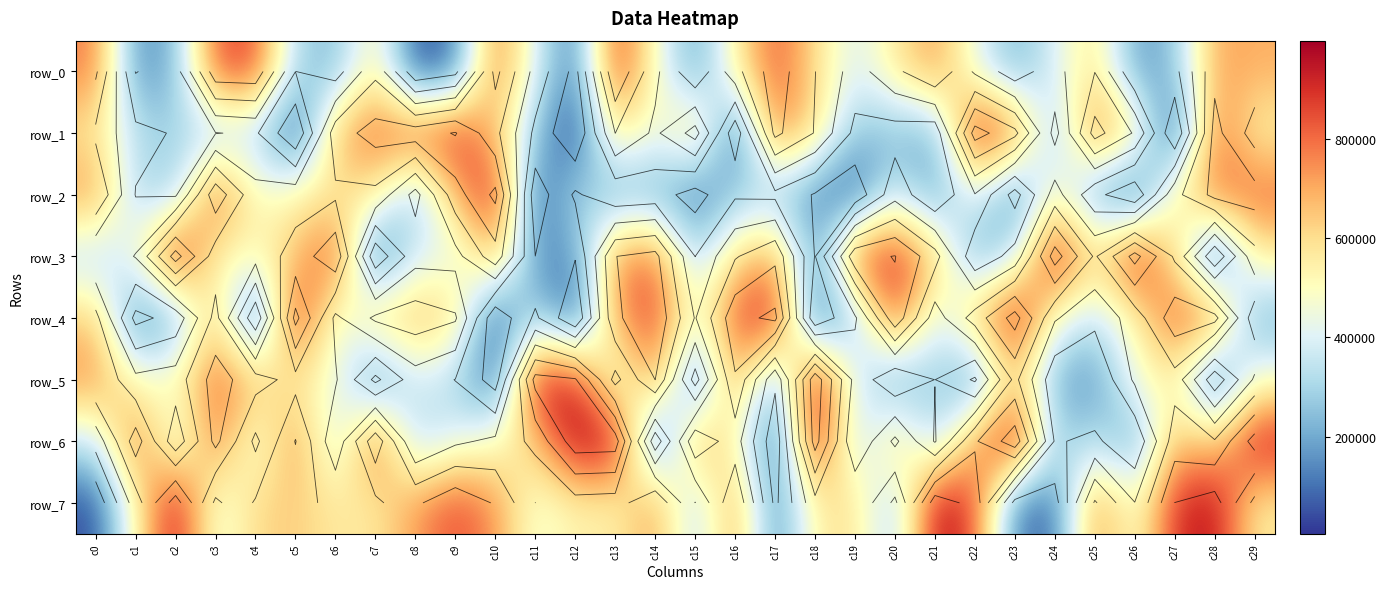

Which series has the largest total across all categories?

row_7